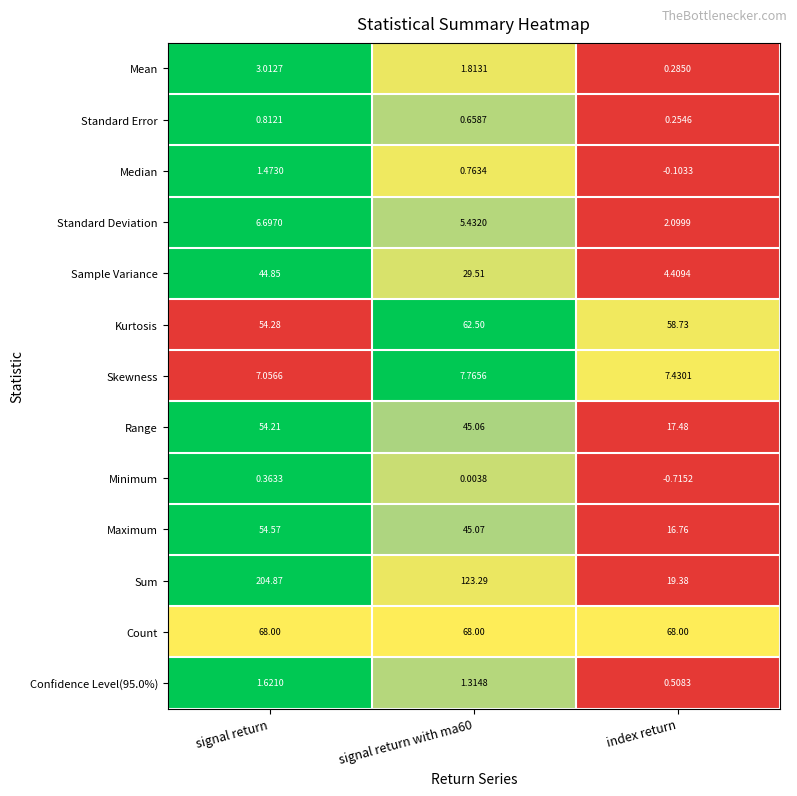

At which label does Mean reach its minimum?

index return